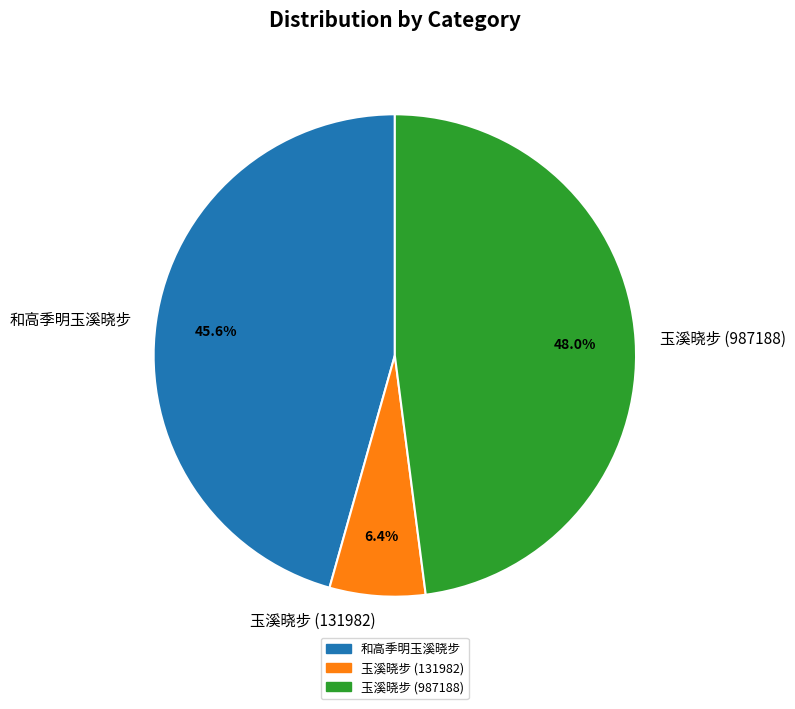

To the nearest percent, what is the difference between the largest and smallest slice percentages?

42%